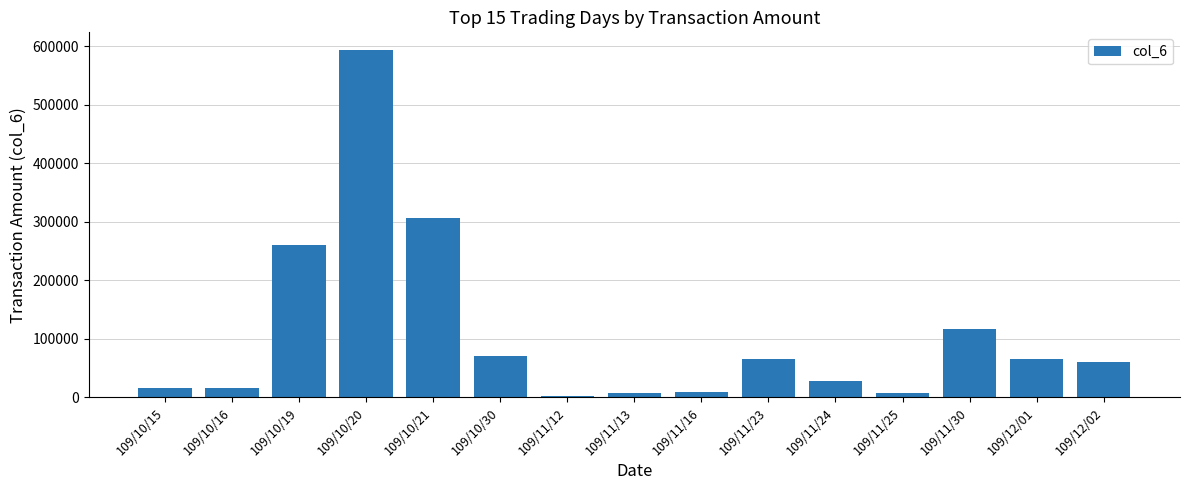

What is the maximum value shown in the chart?

593940